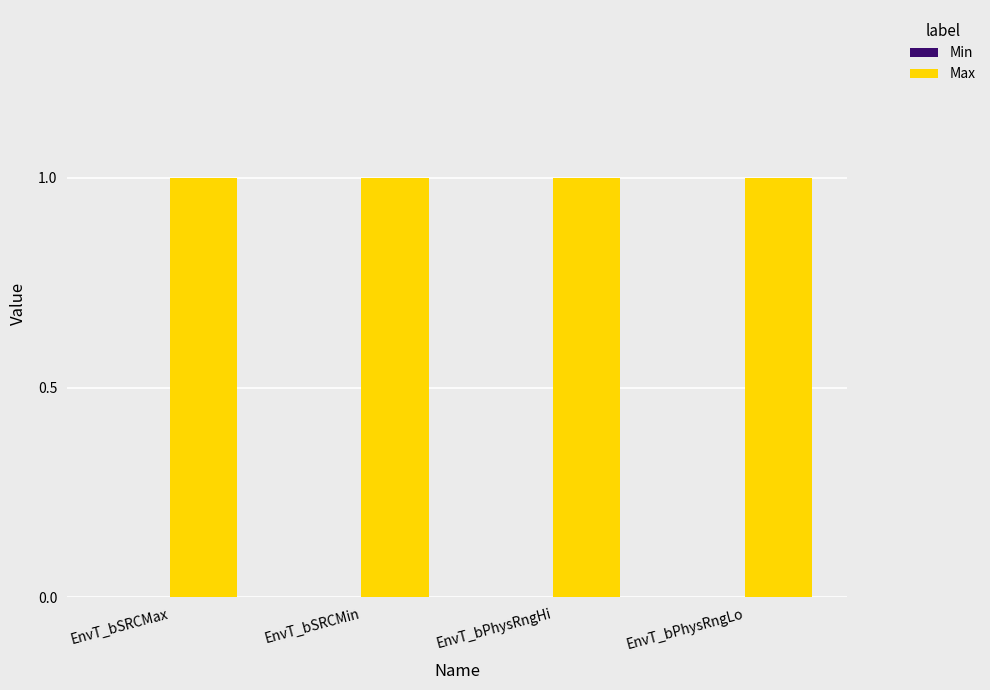

Which series has the widest spread of values?

Min